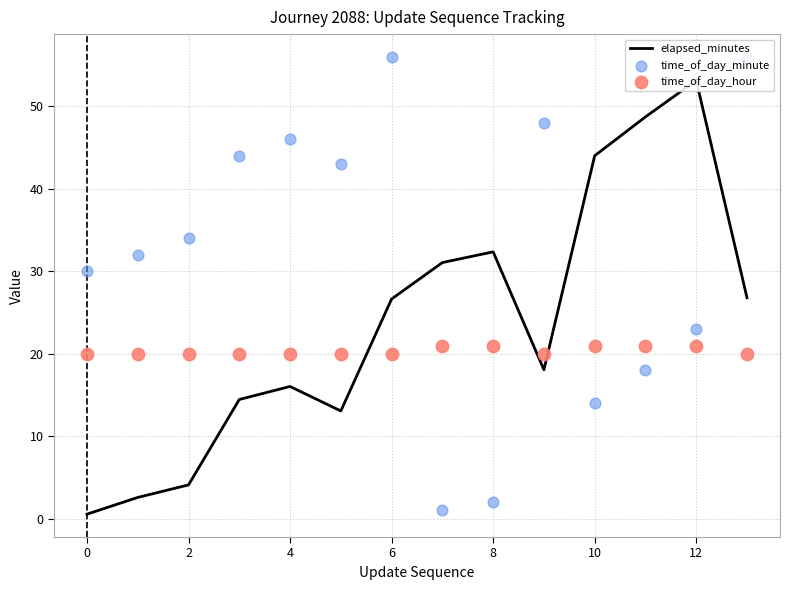

Which series contains the lowest Y value?

elapsed_minutes